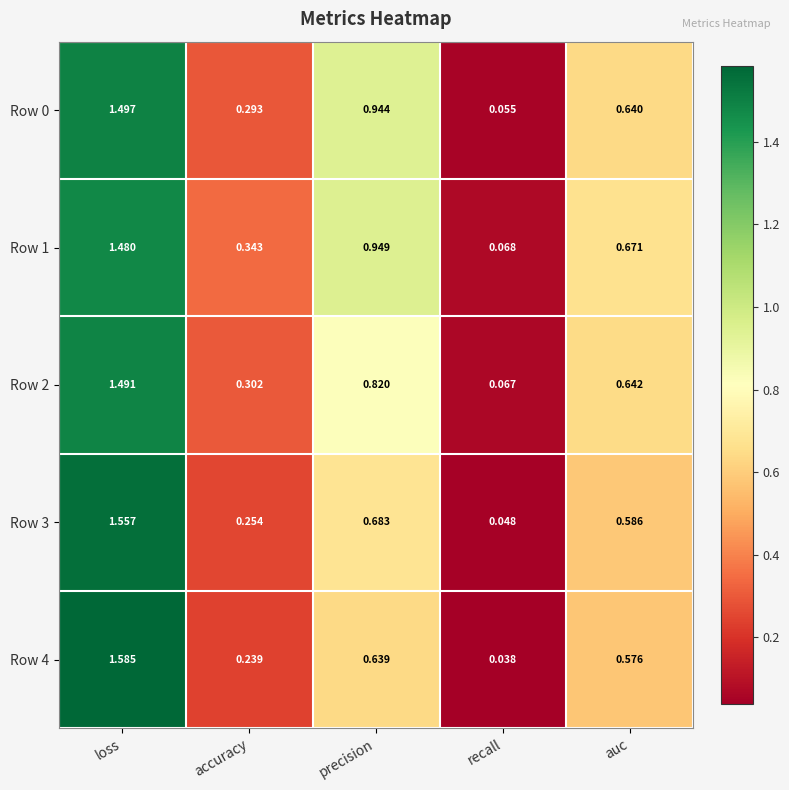

Which label corresponds to the largest value in the chart?

loss